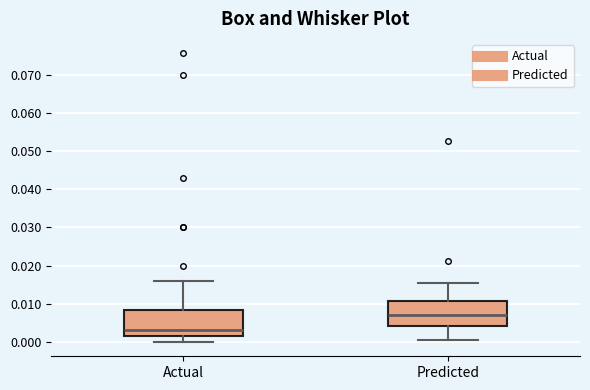

Reading left to right, transcribe this box plot: for each box, give where its median line is, the range the box spans, and where its two whiskers end, as read against the y-axis. The values are not printed on the chart, so give them approximately, as read against the axis.

Actual: median 0.003, box 0.001 to 0.008, whiskers 0.000 to 0.016
Predicted: median 0.007, box 0.004 to 0.011, whiskers 0.001 to 0.015